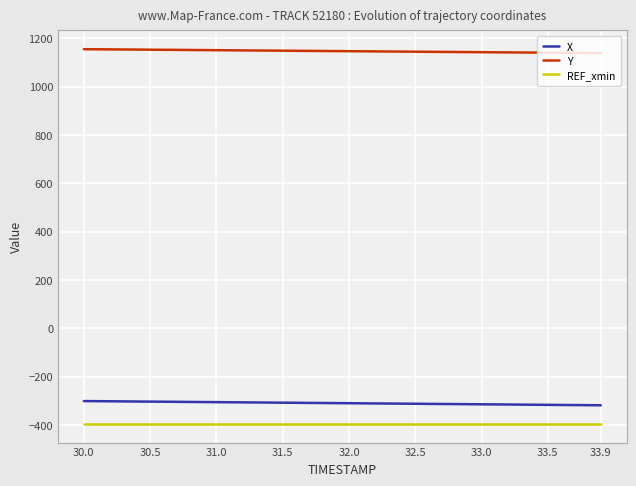

The Y series shows 1701.6 at 32.5. True or false?

False